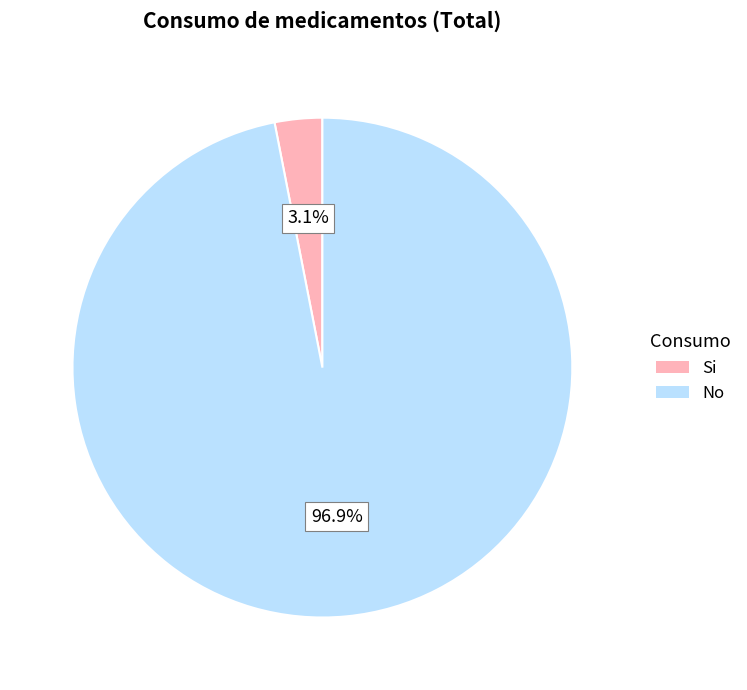

Does any single category account for the majority?

Yes